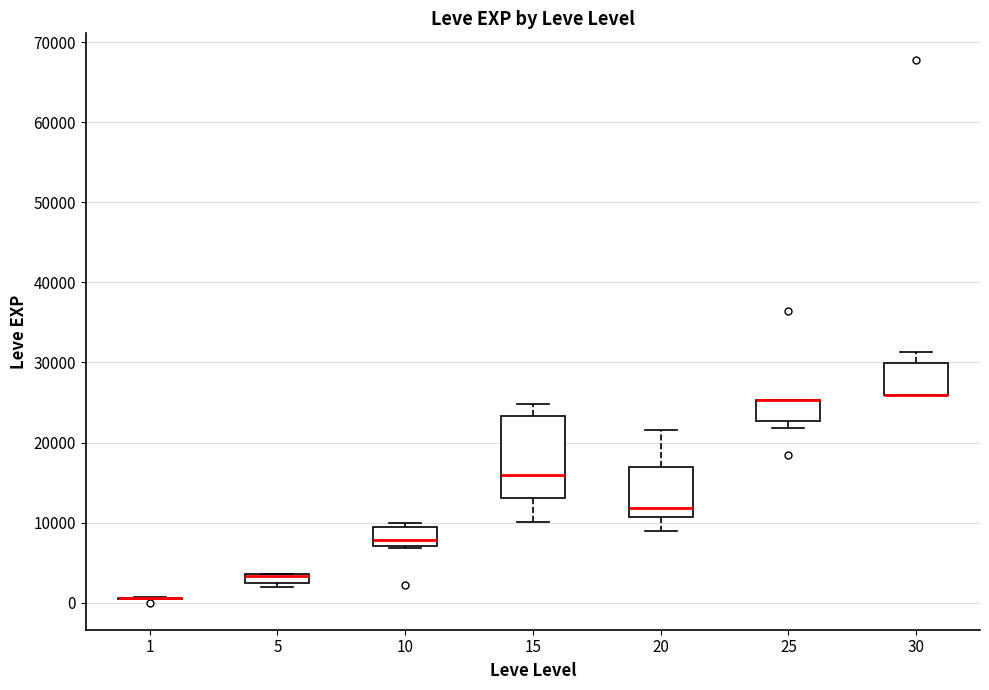

Where does the median line of the box at x = 10 sit on the y-axis? The values are not printed on the chart, so give them approximately, as read against the axis.

8000